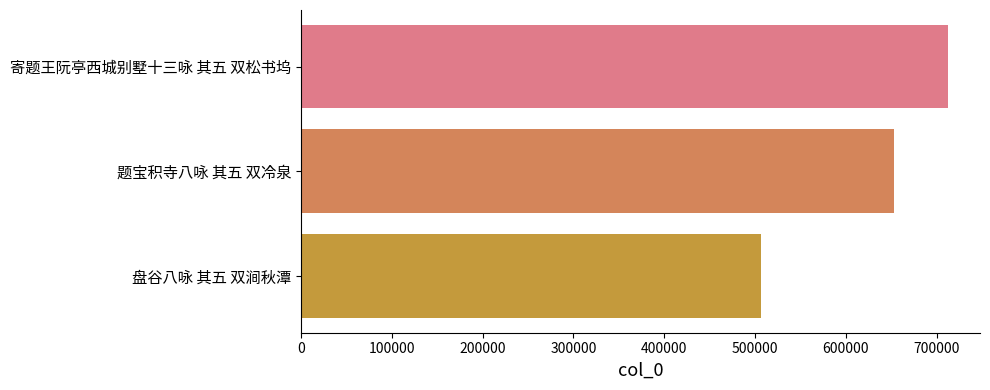

Reading top to bottom, extract all data points from this chart.

712250	652847	506271